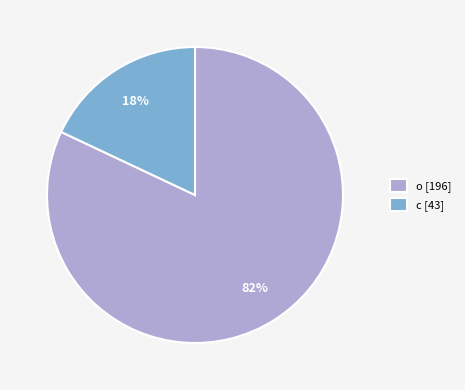

To the nearest percent, what percentage of the pie is c?

18%